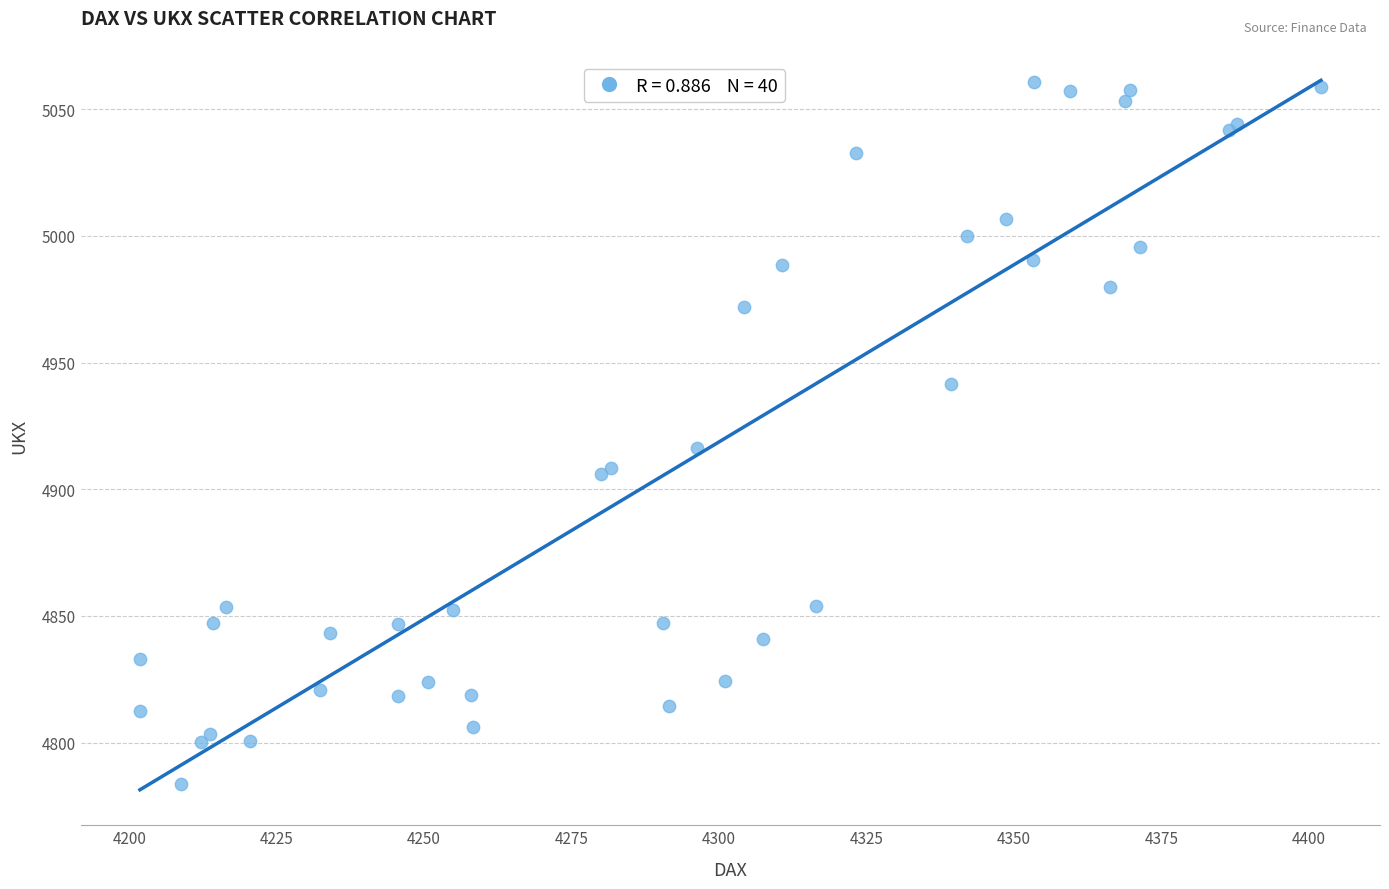

What Y value in the scatter plot is closest to 4922?

4916.2